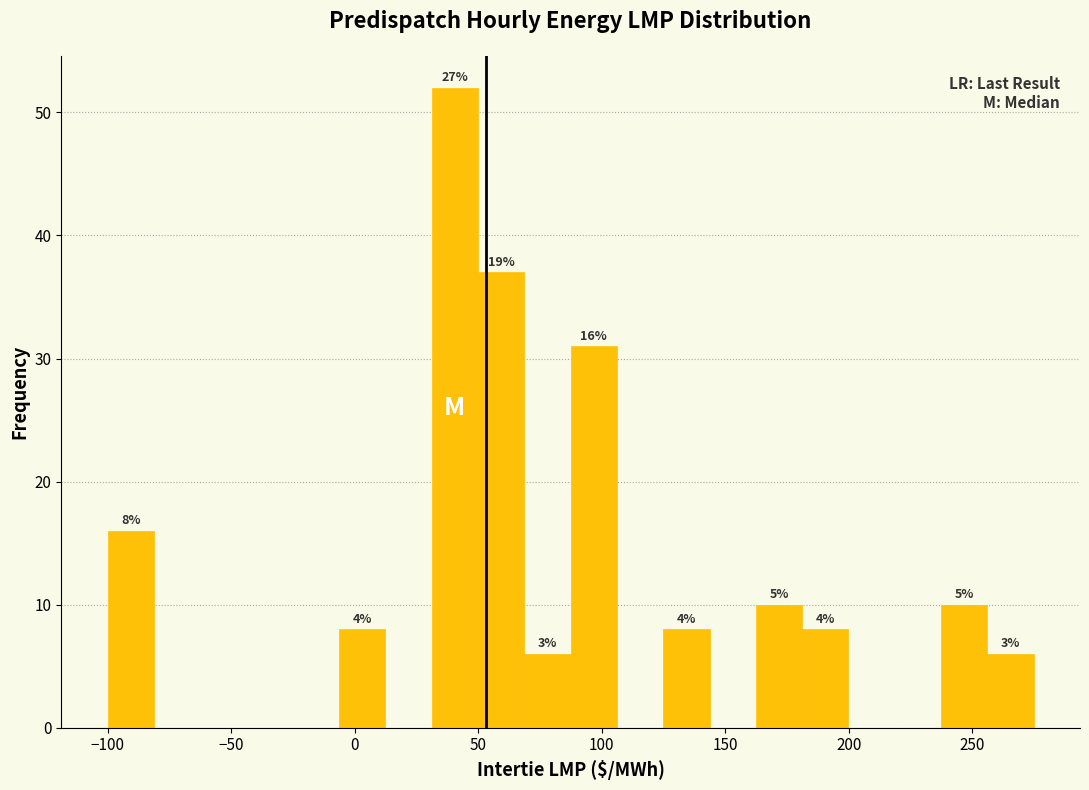

Around what value on the x-axis is the tallest bar? Give the approximate position of its centre, as read against the axis.

40